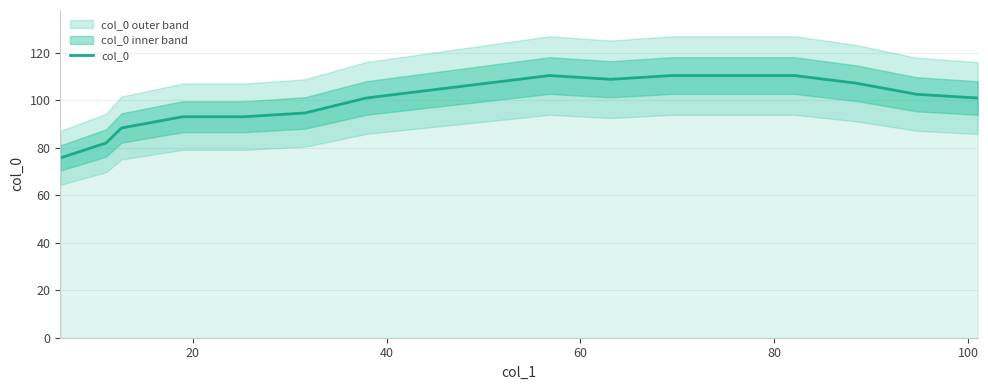

How many lines are shown in the chart?

1